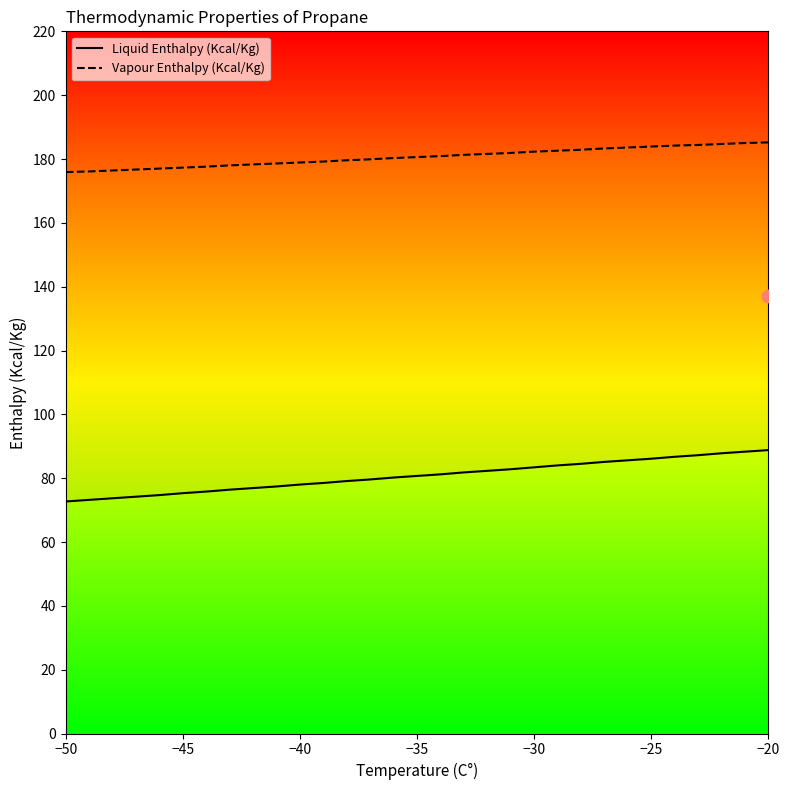

Which series contains the lowest Y value?

Liquid Enthalpy (Kcal/Kg)